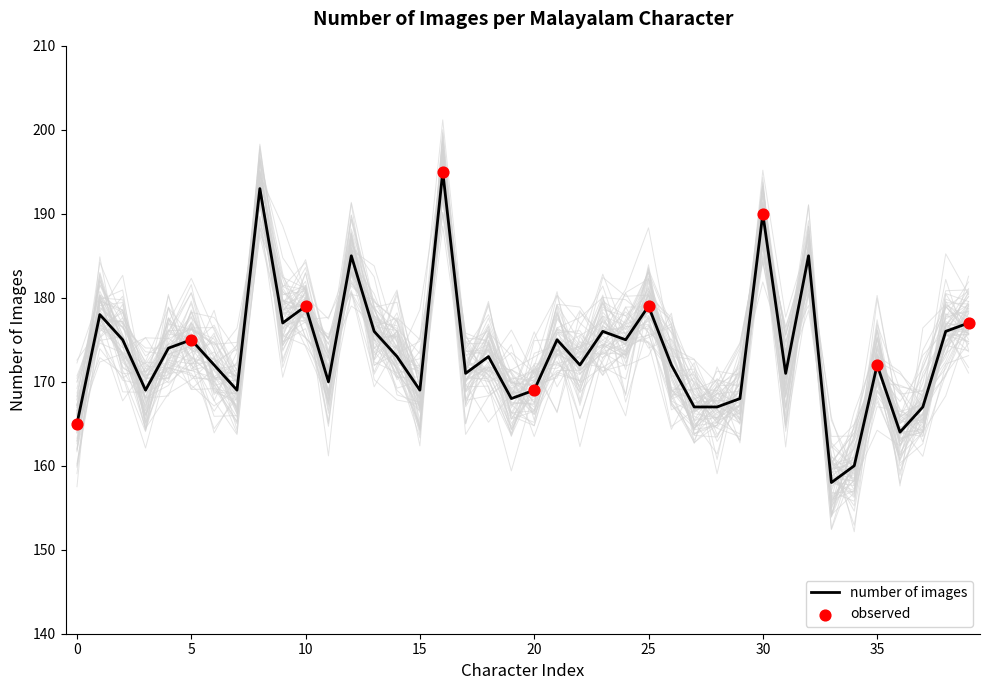

What is the ratio of the value at 1 to the value at 18?

1.0